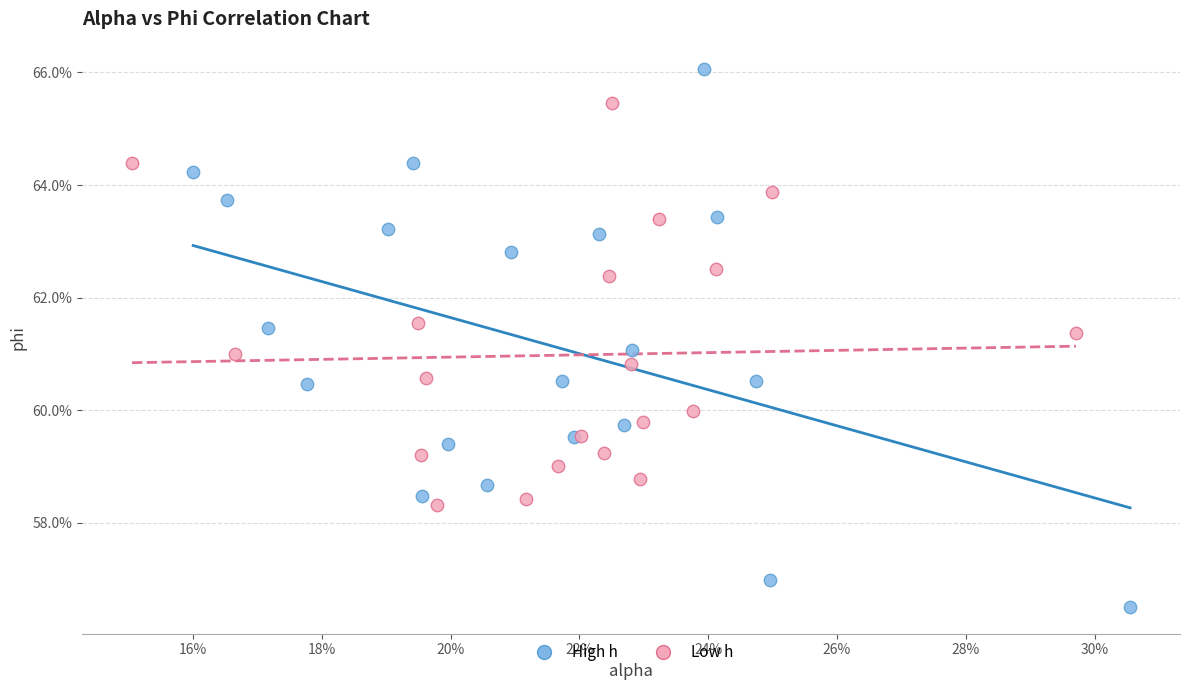

Which series contains the lowest Y value?

High h